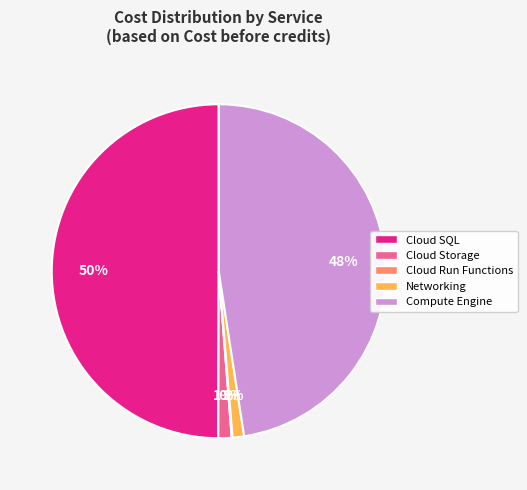

To the nearest percent, what portion does Compute Engine represent?

48%